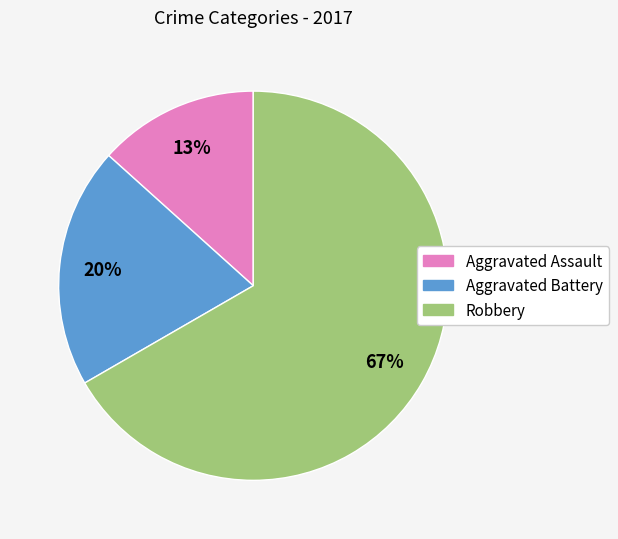

To the nearest percent, what percentage of the pie is Robbery?

67%